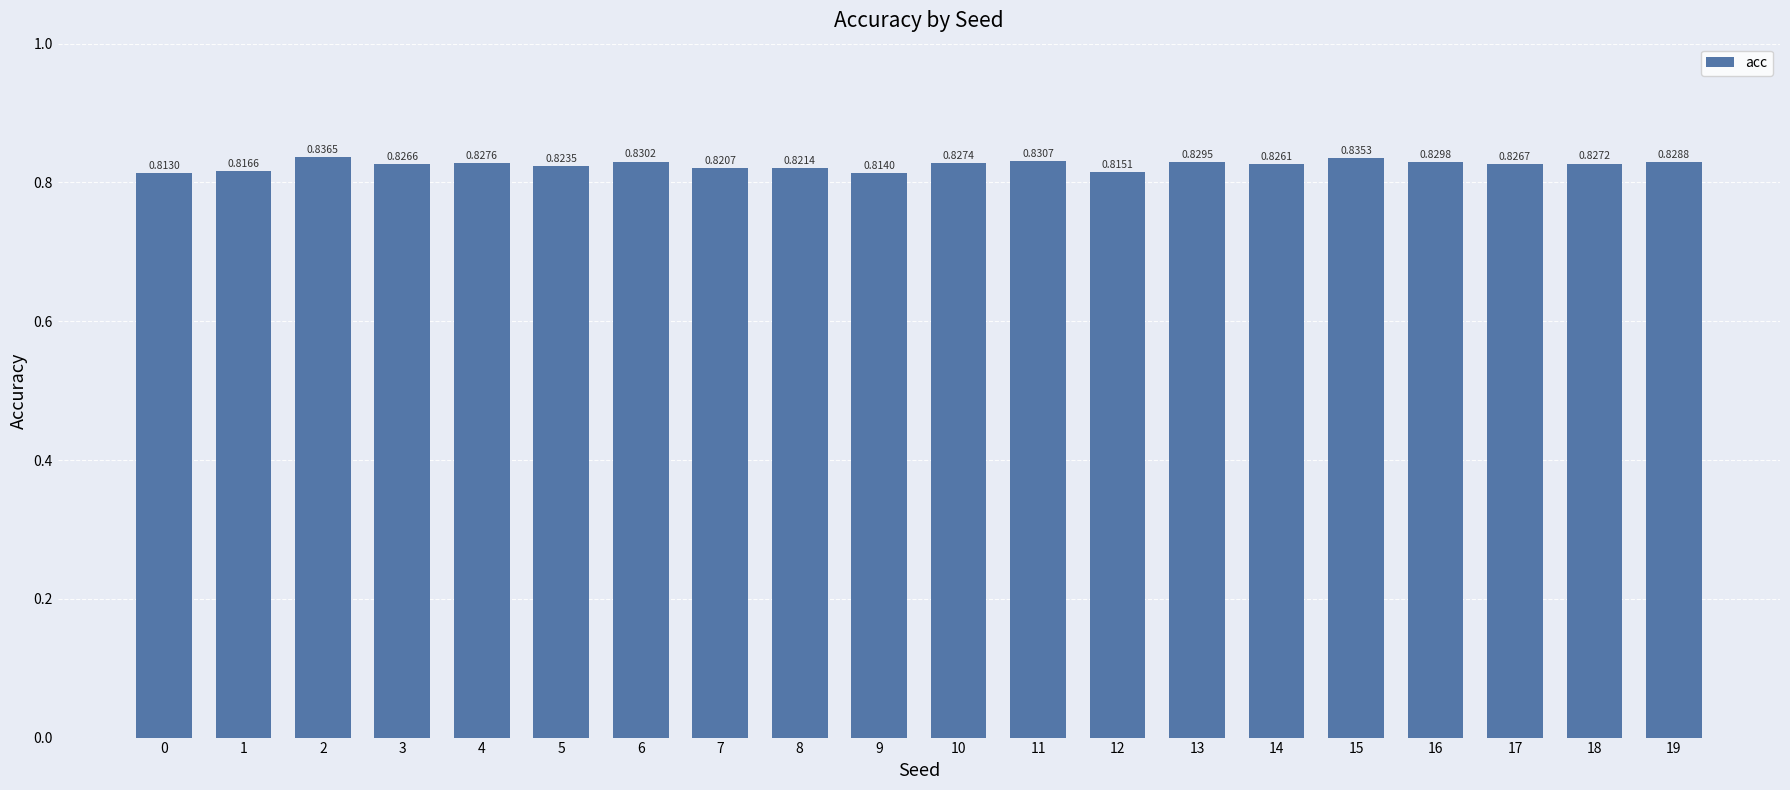

The value at 8 is 0.4. True or false?

False